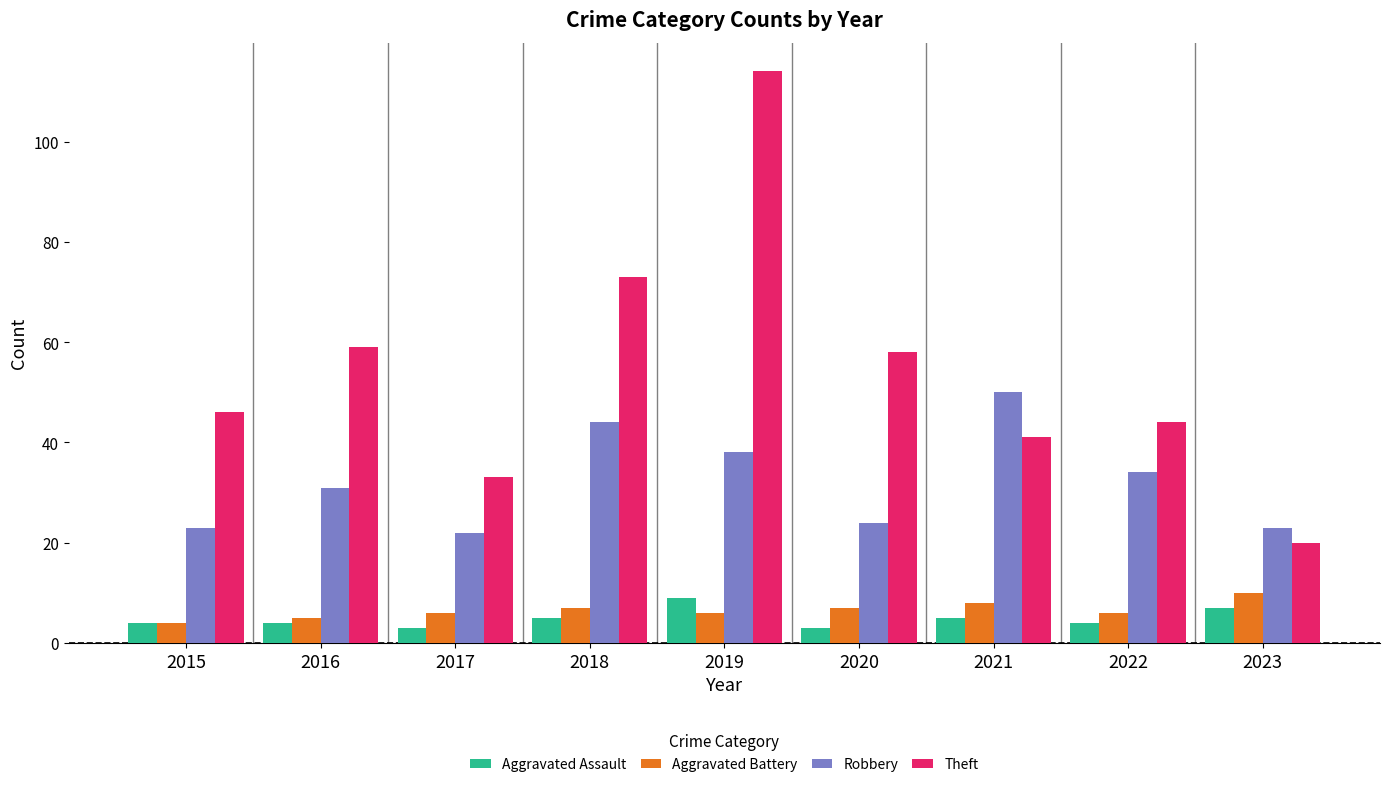

What is the approximate value of Aggravated Assault at 2019?

9